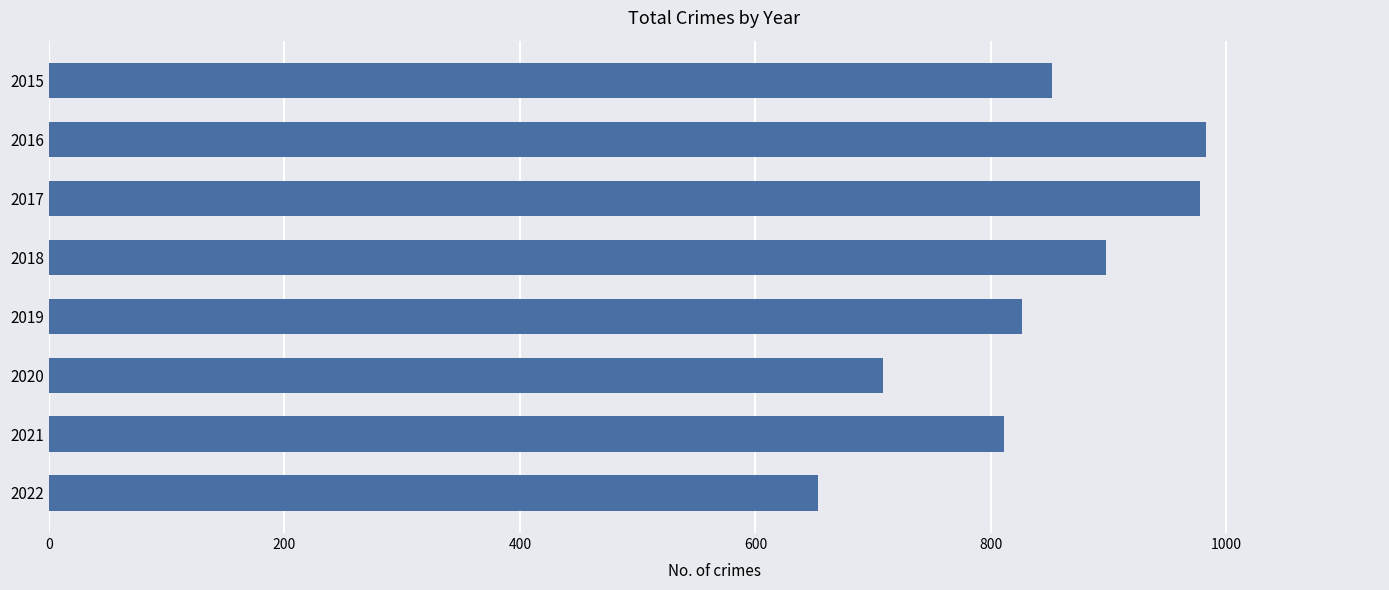

What is the difference between the maximum and minimum values?

330